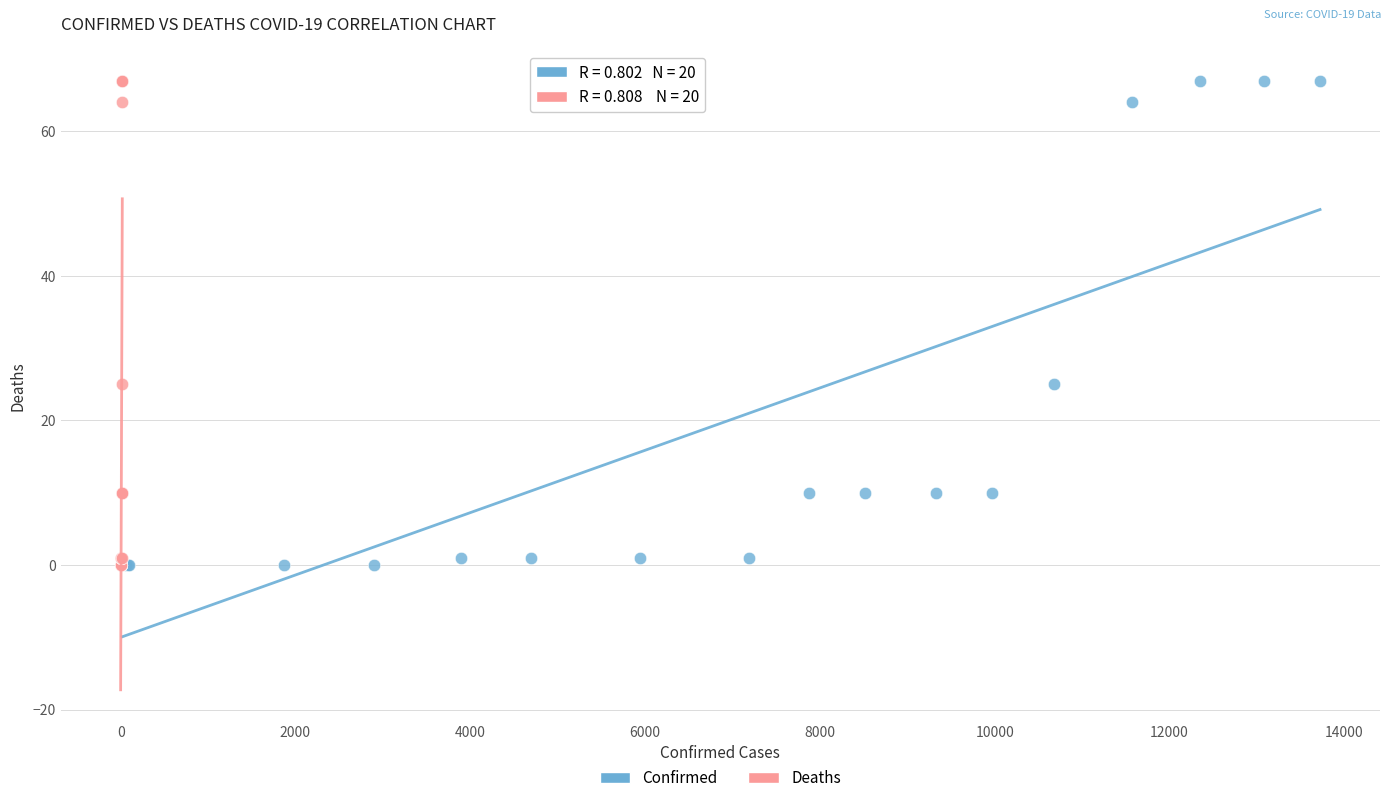

What are all the series names shown in the legend?

Confirmed, Deaths